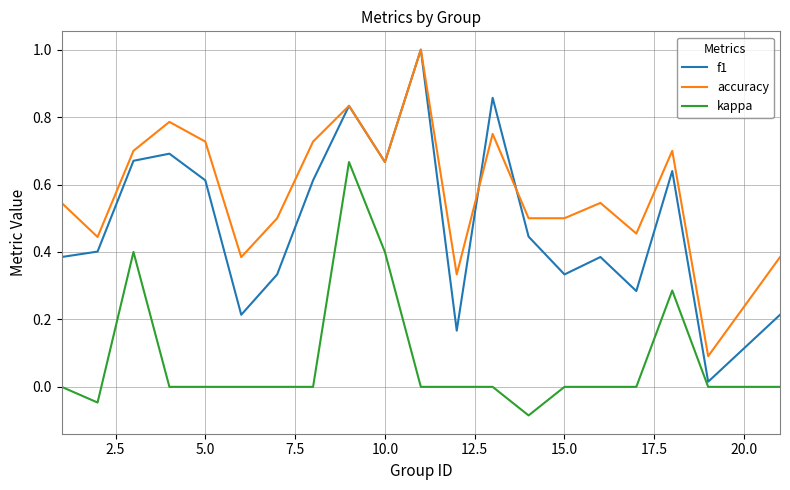

Which series has the largest total across all categories?

accuracy